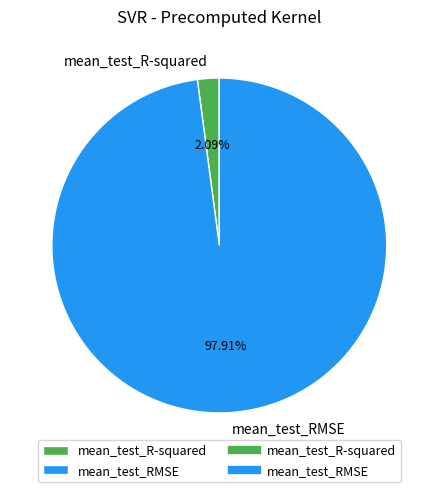

To the nearest percent, what is the difference between the largest and smallest slice percentages?

96%